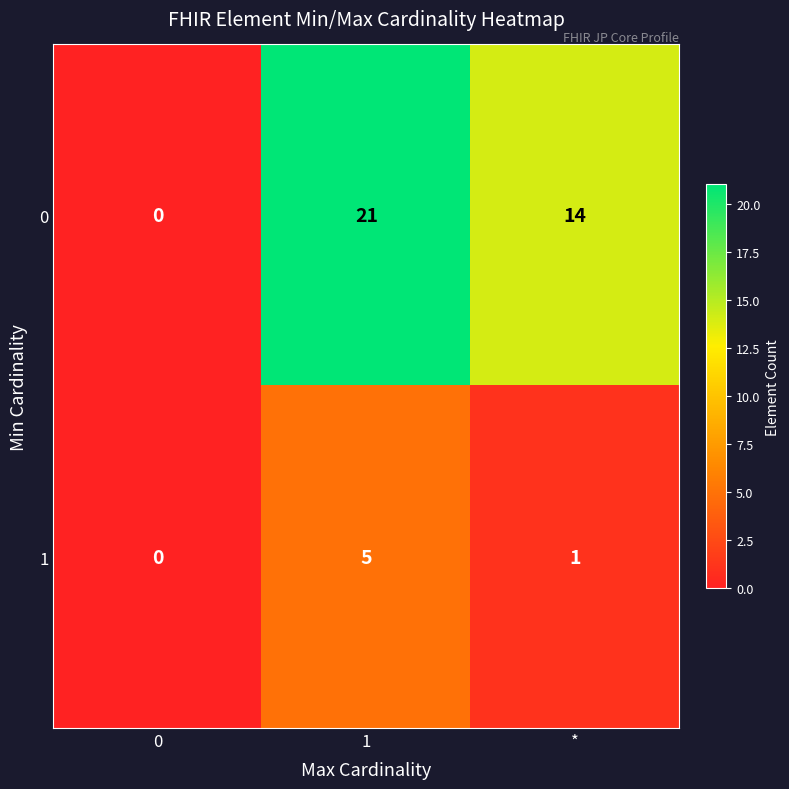

List the labels in order of 1 value, smallest first.

0, *, 1